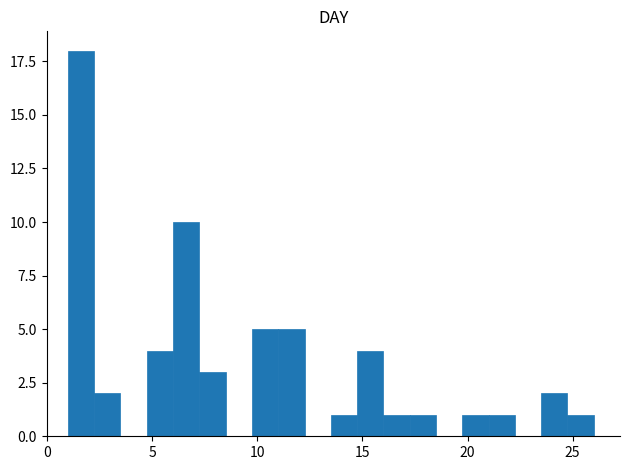

Read against the x-axis, roughly where is the centre of the tallest bar?

1.5